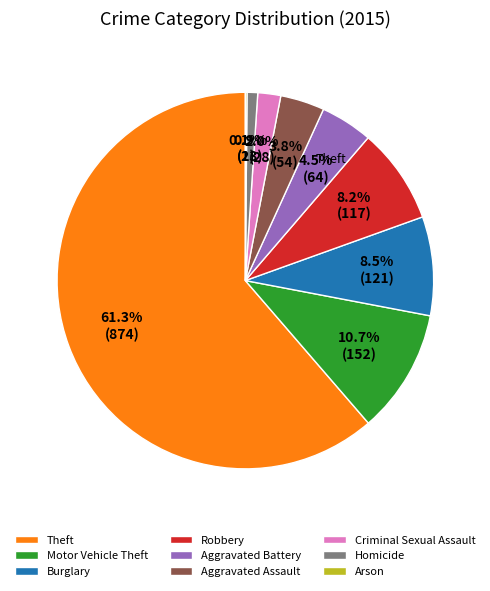

Which slice is the largest?

Theft